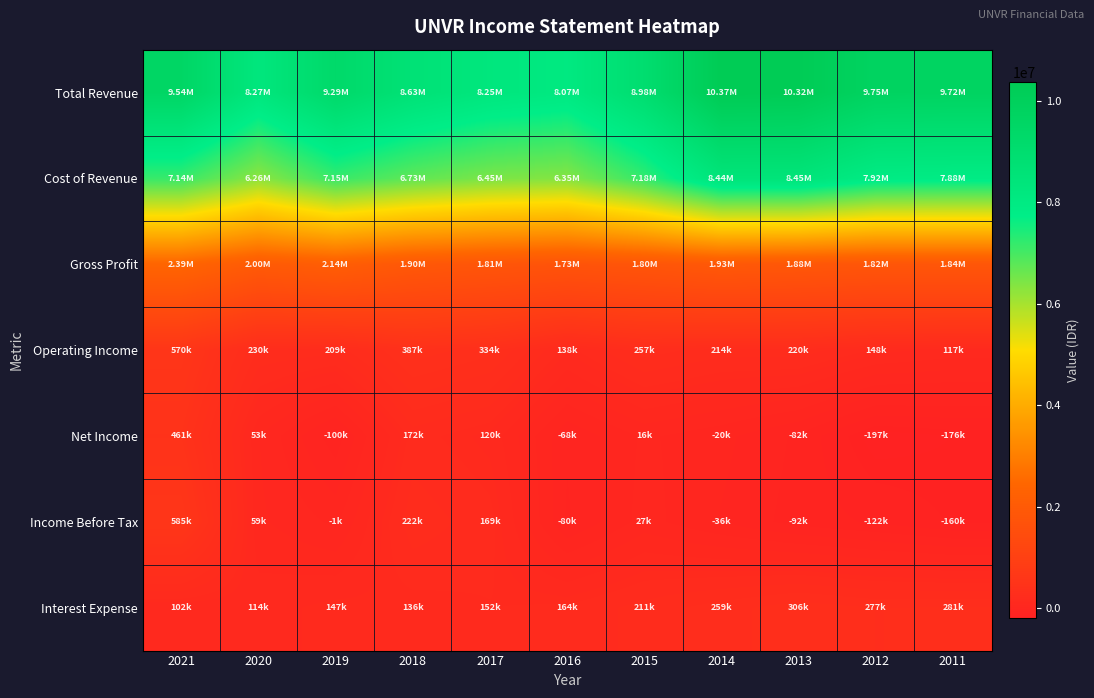

Which series has the largest total across all categories?

Total Revenue